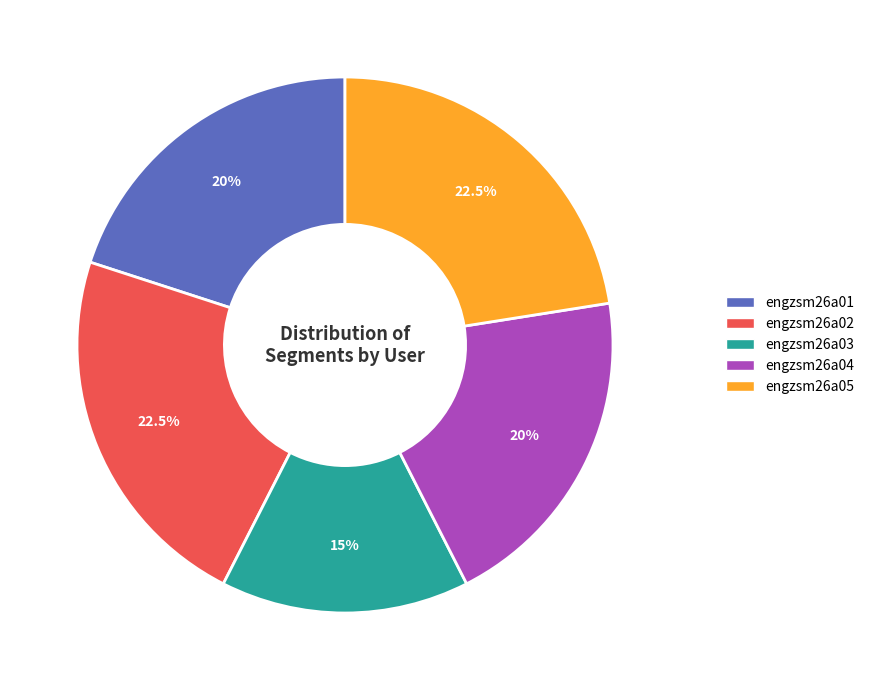

The engzsm26a03 slice represents 15% of the pie. True or false?

True